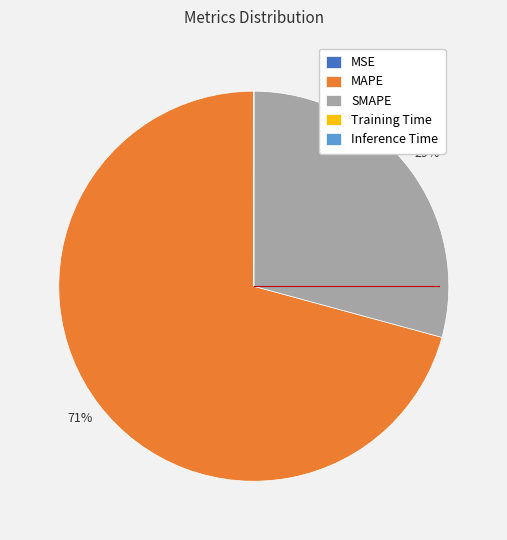

To the nearest percent, what percentage of the pie is MAPE?

71%